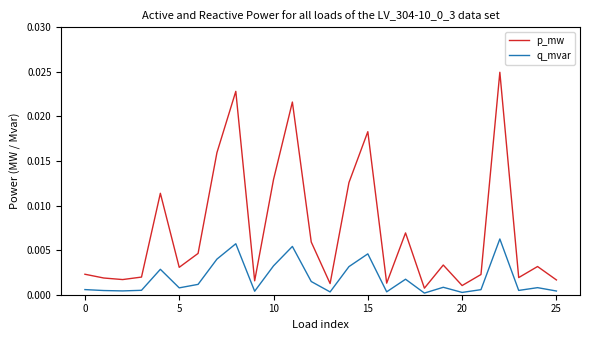

List the series in order of their overall mean, highest first.

p_mw, q_mvar